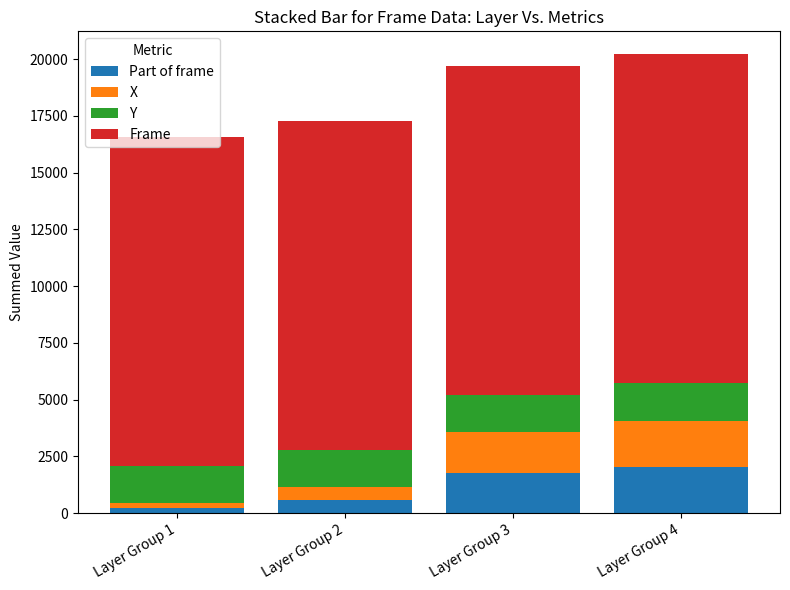

What is the maximum value for Part of frame?

2039